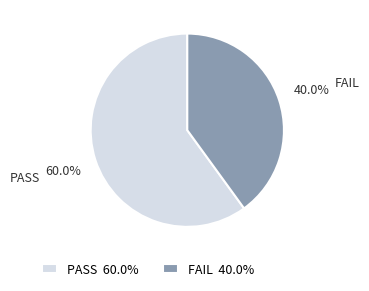

True or false: FAIL accounts for 47% of the total.

False